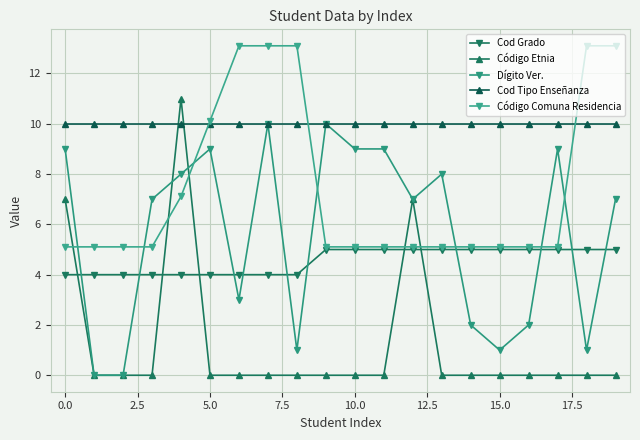

List the series in order of their peak value, lowest first.

Cod Grado, Dígito Ver., Cod Tipo Enseñanza, Código Etnia, Código Comuna Residencia